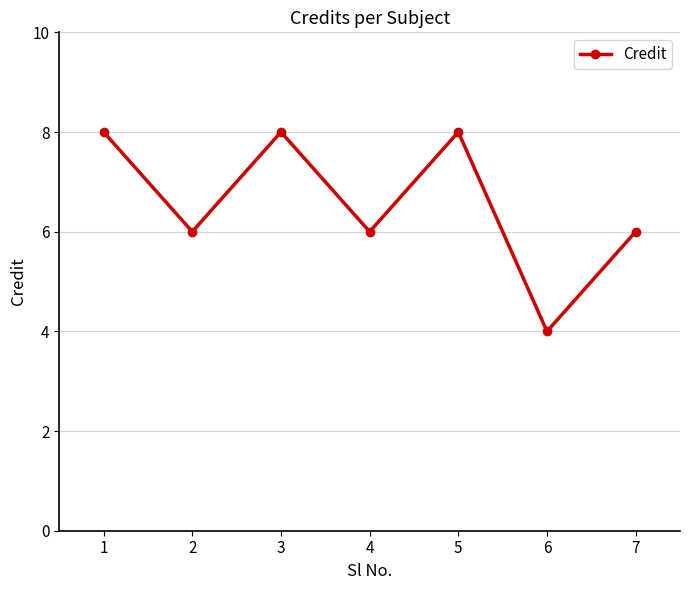

Reading left to right, extract all data points from this chart.

8	6	8	6	8	4	6